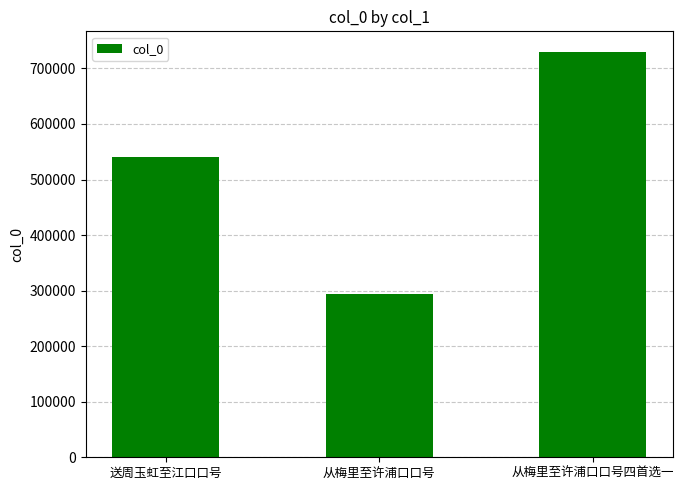

What is the change in value from 从梅里至许浦口口号 to 从梅里至许浦口口号四首选一?

+436721